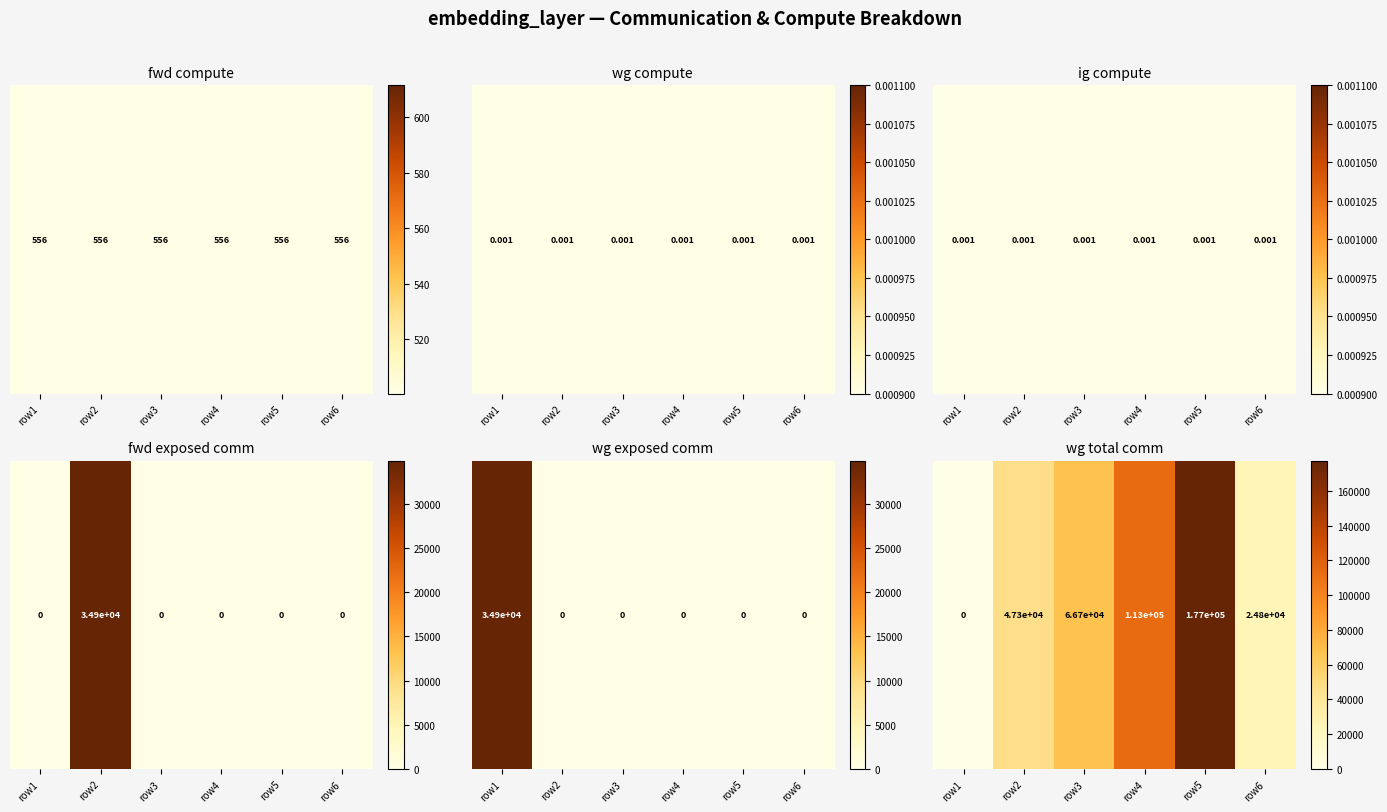

What is the difference between the maximum and minimum values?

1.0